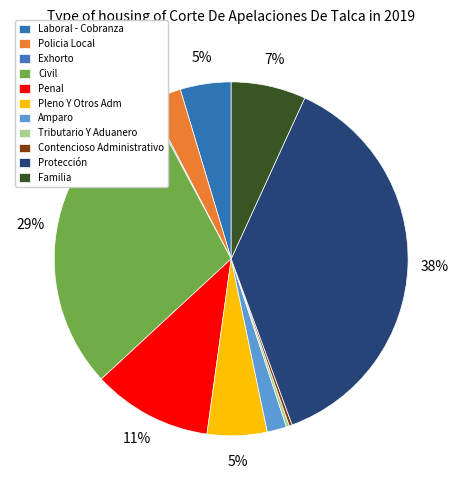

Which has a higher value, Policia Local or Laboral - Cobranza?

Laboral - Cobranza